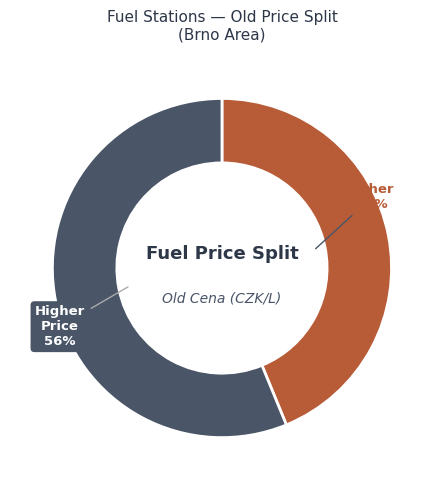

To the nearest percent, what is the difference between the largest and smallest slice percentages?

12%